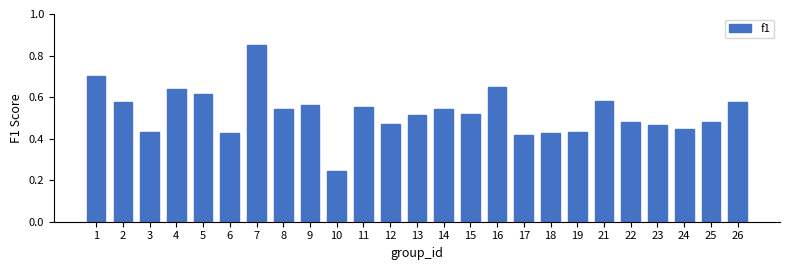

Where is the data nearest to the value 0?

10